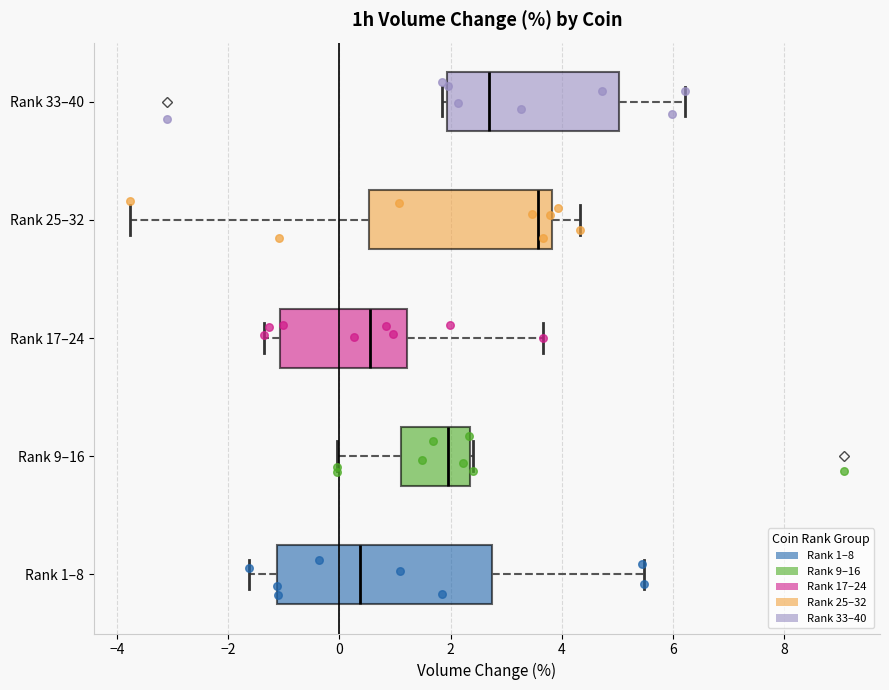

Which box is the widest, from its left edge to its right edge?

Rank 1–8